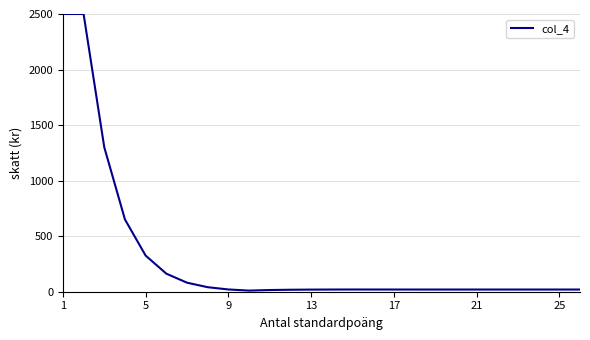

What is the difference between the maximum and minimum values?

2489.8